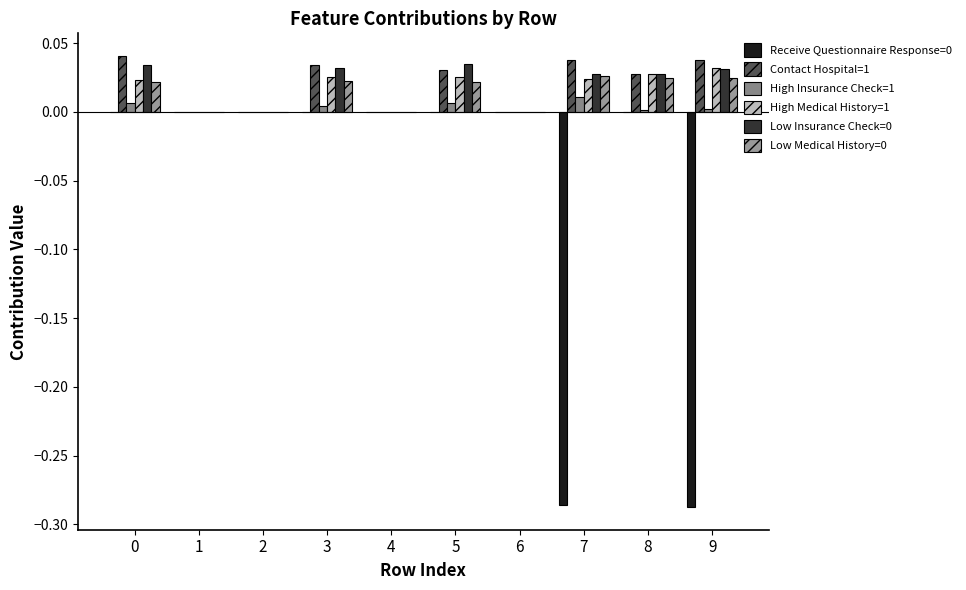

What is the minimum value shown in the chart?

-0.3